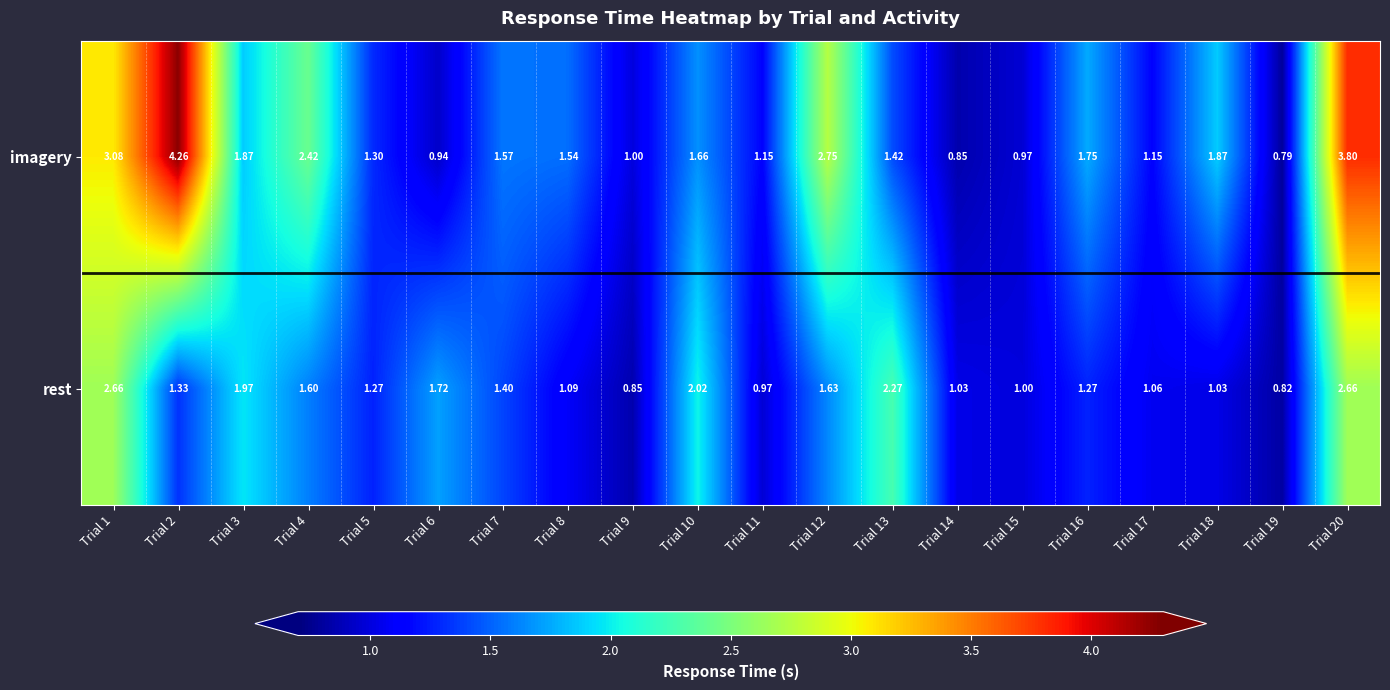

How many data points does each series have?

20